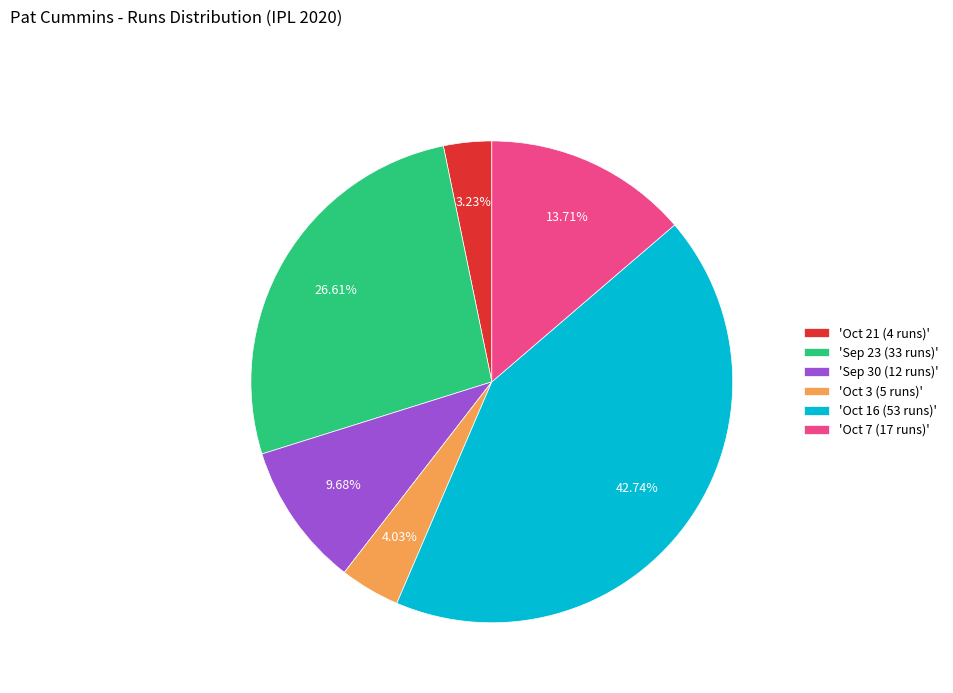

Is there any slice that represents more than half of the pie?

No